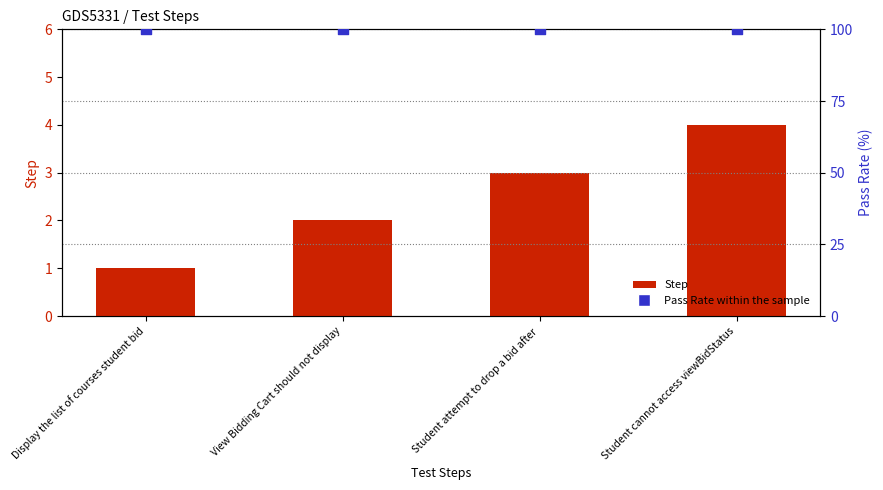

At how many categories does at least one series exceed 43?

4